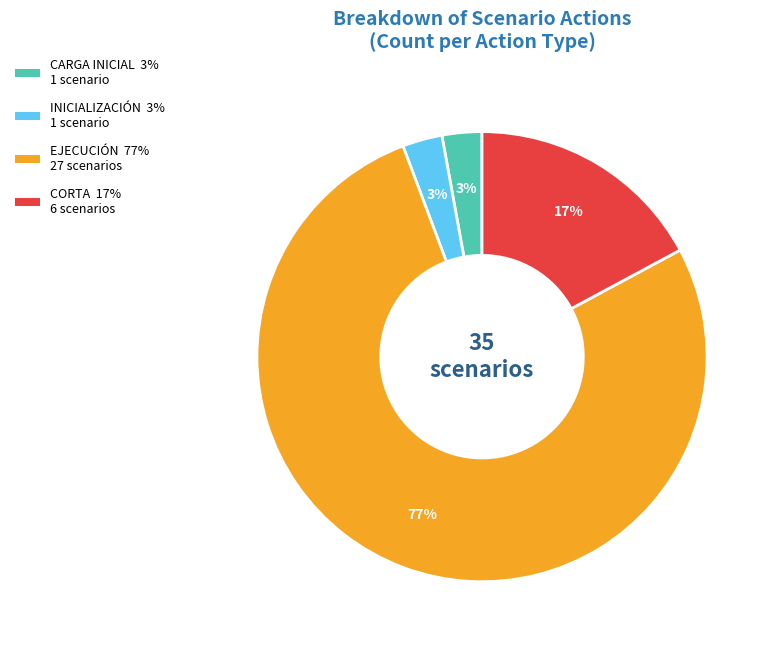

To the nearest percent, what is the difference between the largest and smallest slice percentages?

74%